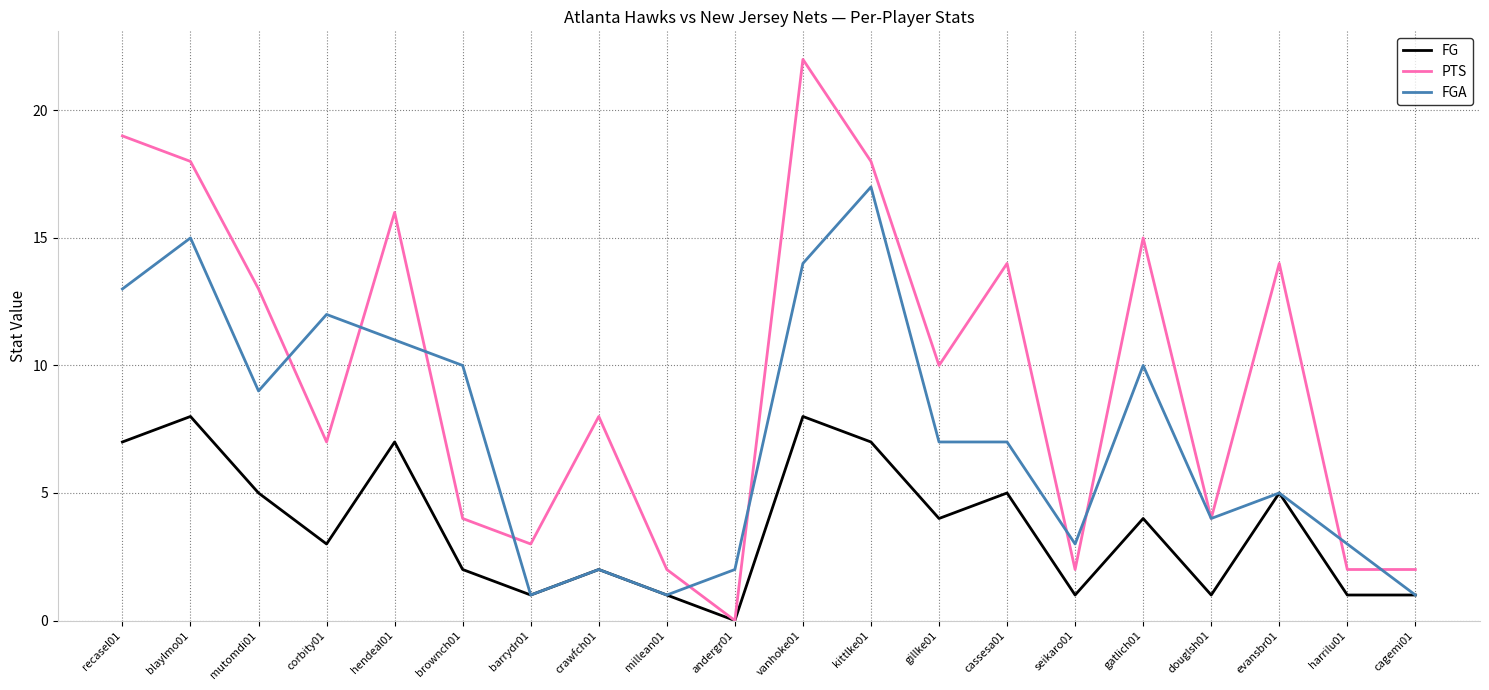

Rank the series at gatlich01 from highest to lowest value.

PTS, FGA, FG